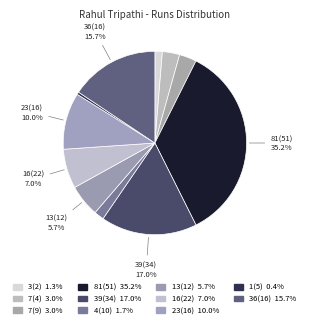

How many segments does this pie chart have?

11